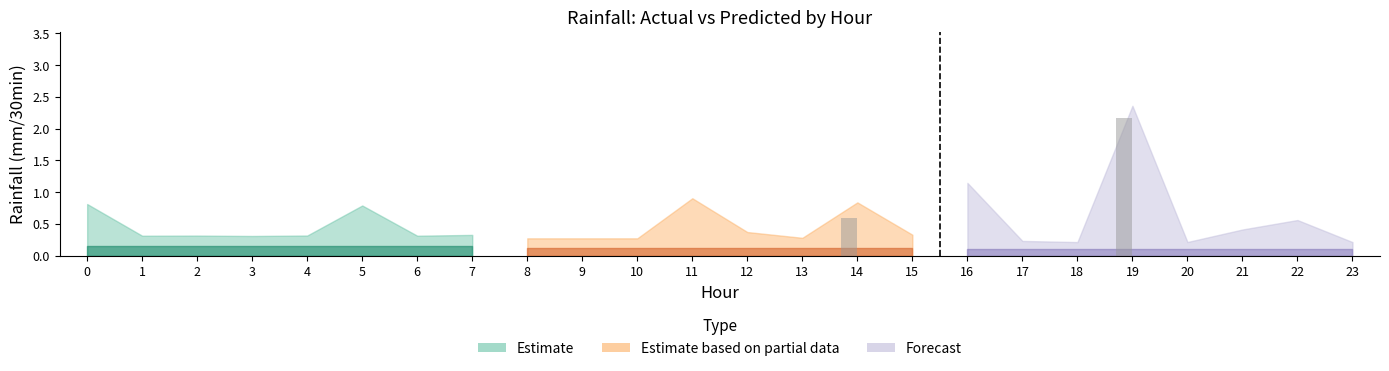

How many series are shown in this chart?

3